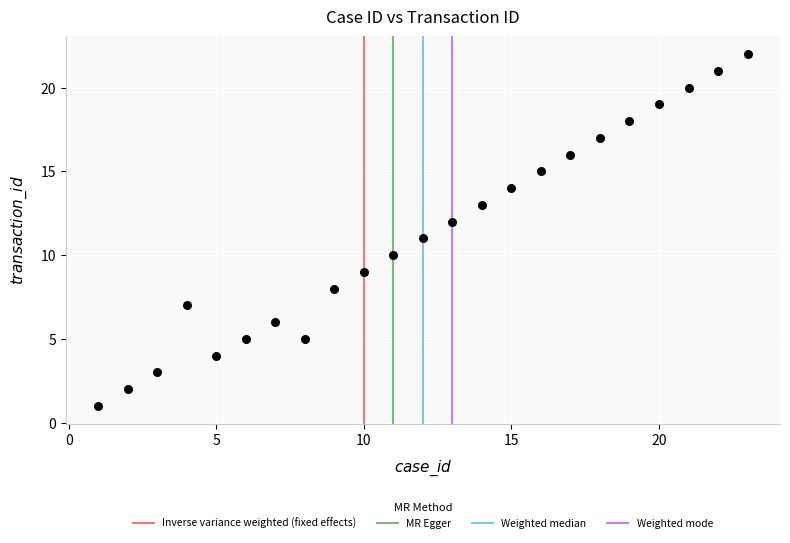

What is the range of Y values (max minus min)?

21